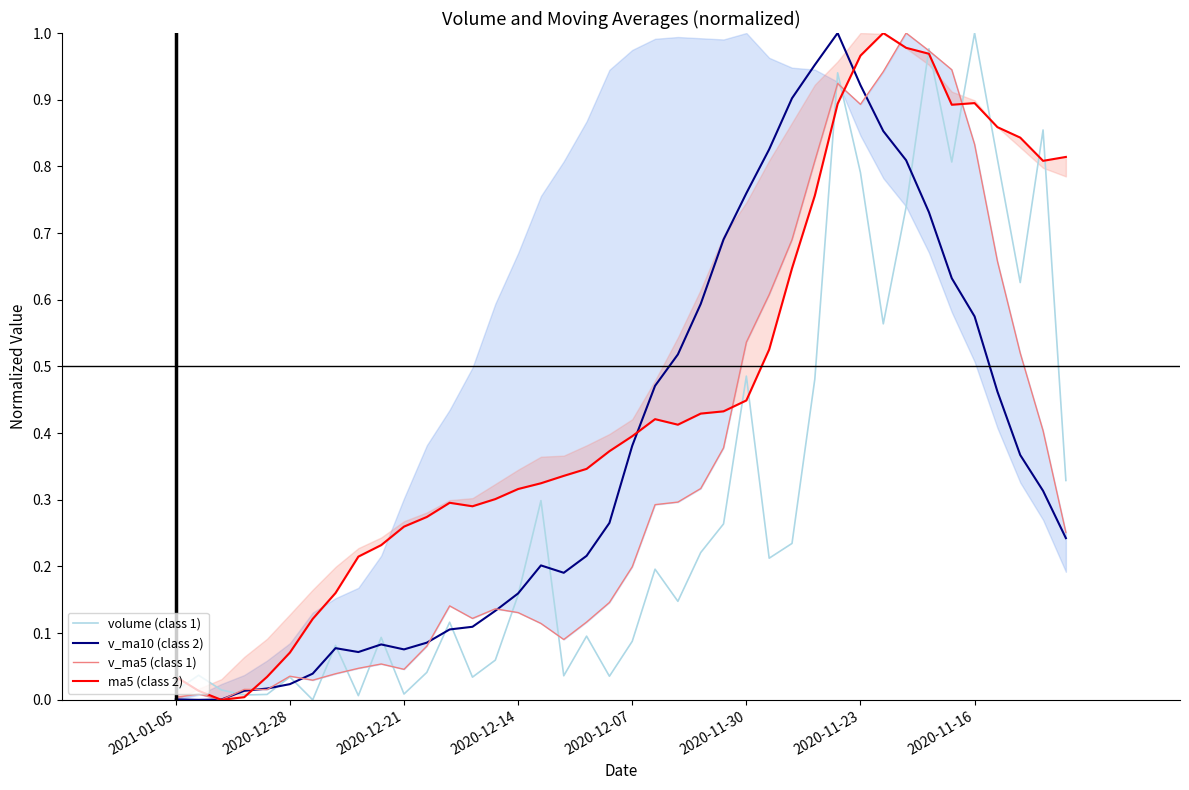

Reading left to right, transcribe all the data shown in this chart.

volume (class 1): 0.0	0.0	0.0	0.0	0.0	0.0	0.0	0.1	0.0	0.1	0.0	0.0	0.1	0.0	0.1	0.2	0.3	0.0	0.1	0.0	0.1	0.2	0.1	0.2	0.3	0.5	0.2	0.2	0.5	0.9	0.8	0.6	0.7	1.0	0.8	1.0	0.8	0.6	0.9	0.3
v_ma10 (class 2): 0.0	0.0	0.0	0.0	0.0	0.0	0.0	0.1	0.1	0.1	0.1	0.1	0.1	0.1	0.1	0.2	0.2	0.2	0.2	0.3	0.4	0.5	0.5	0.6	0.7	0.8	0.8	0.9	1.0	1.0	0.9	0.9	0.8	0.7	0.6	0.6	0.5	0.4	0.3	0.2
v_ma5 (class 1): 0.0	0.0	0.0	0.0	0.0	0.0	0.0	0.0	0.0	0.1	0.0	0.1	0.1	0.1	0.1	0.1	0.1	0.1	0.1	0.1	0.2	0.3	0.3	0.3	0.4	0.5	0.6	0.7	0.8	0.9	0.9	0.9	1.0	1.0	0.9	0.8	0.7	0.5	0.4	0.3
ma5 (class 2): 0.0	0.0	0.0	0.0	0.0	0.1	0.1	0.2	0.2	0.2	0.3	0.3	0.3	0.3	0.3	0.3	0.3	0.3	0.3	0.4	0.4	0.4	0.4	0.4	0.4	0.4	0.5	0.6	0.8	0.9	1.0	1.0	1.0	1.0	0.9	0.9	0.9	0.8	0.8	0.8